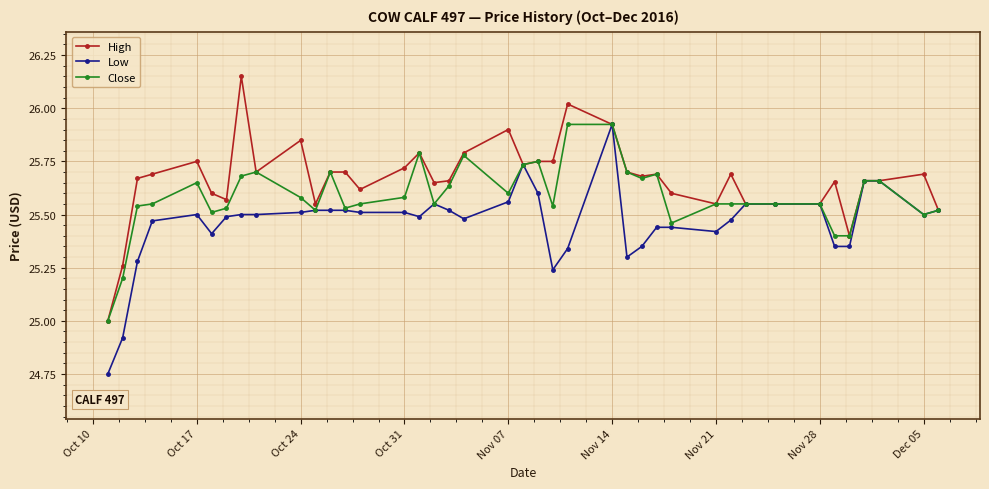

Which series has the largest total across all categories?

High